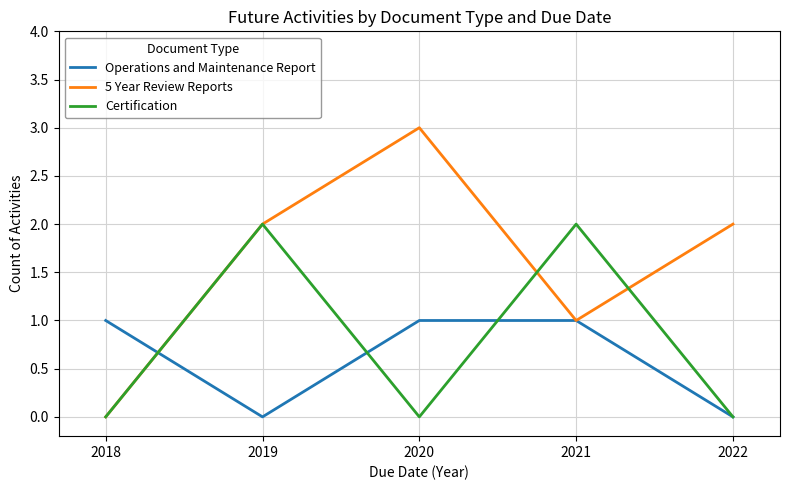

List the series in order of their peak value, highest first.

5 Year Review Reports, Certification, Operations and Maintenance Report